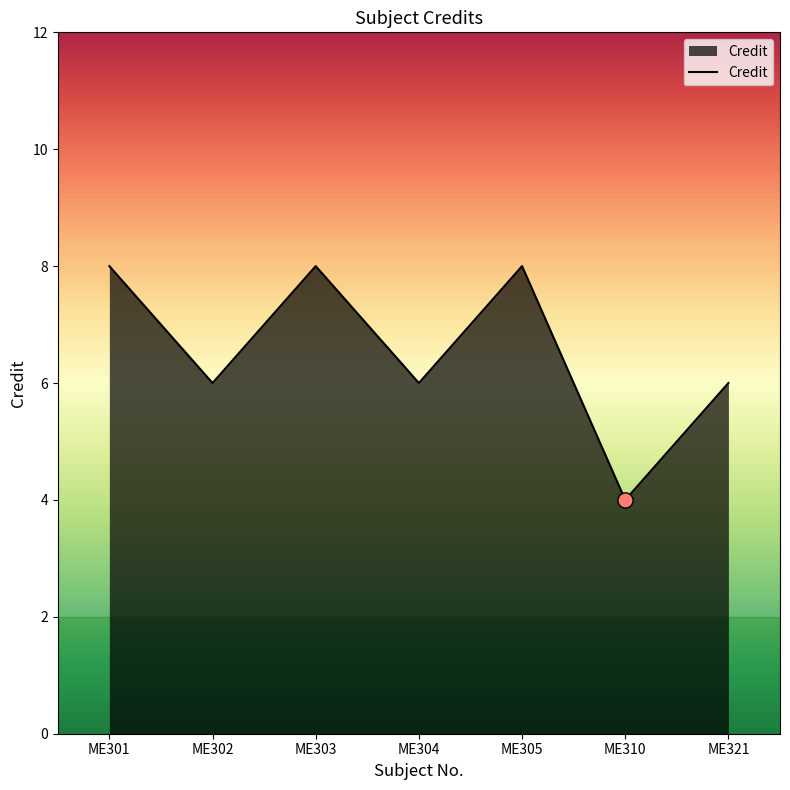

Approximately how many times larger is the value at ME304 compared to ME301?

0.8